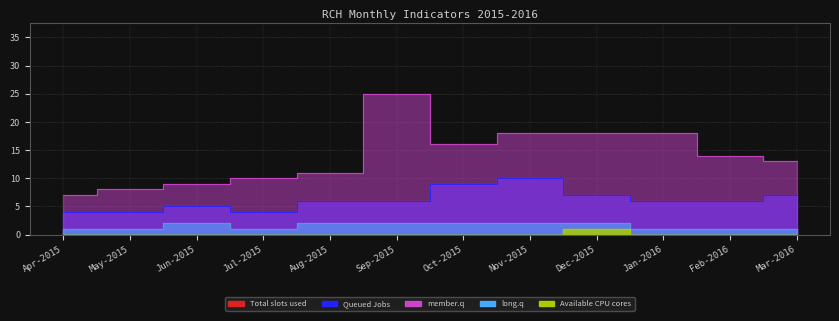

What position from the left is Jan-2016?

10